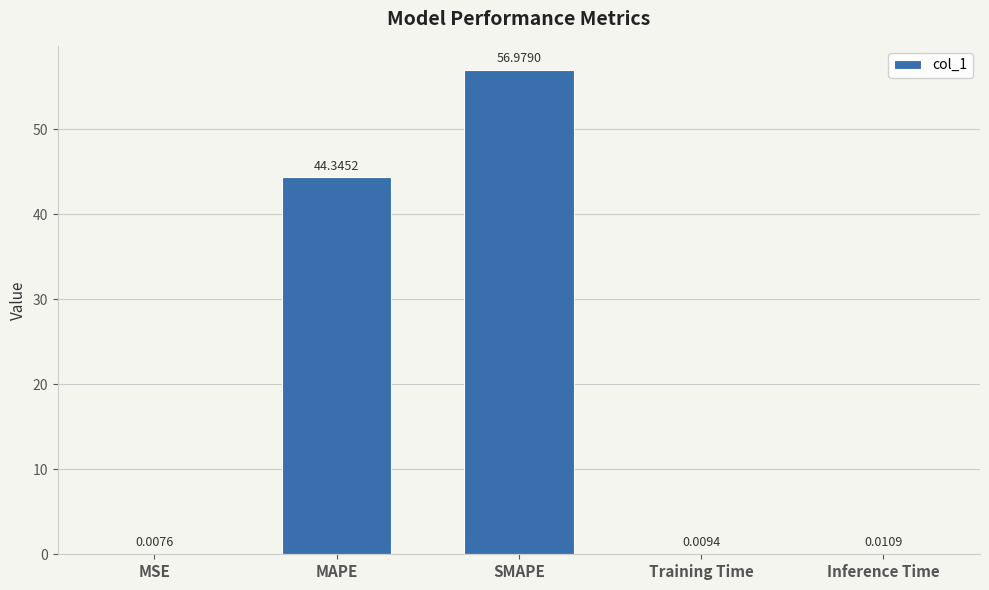

At which label is the value closest to 28?

MAPE